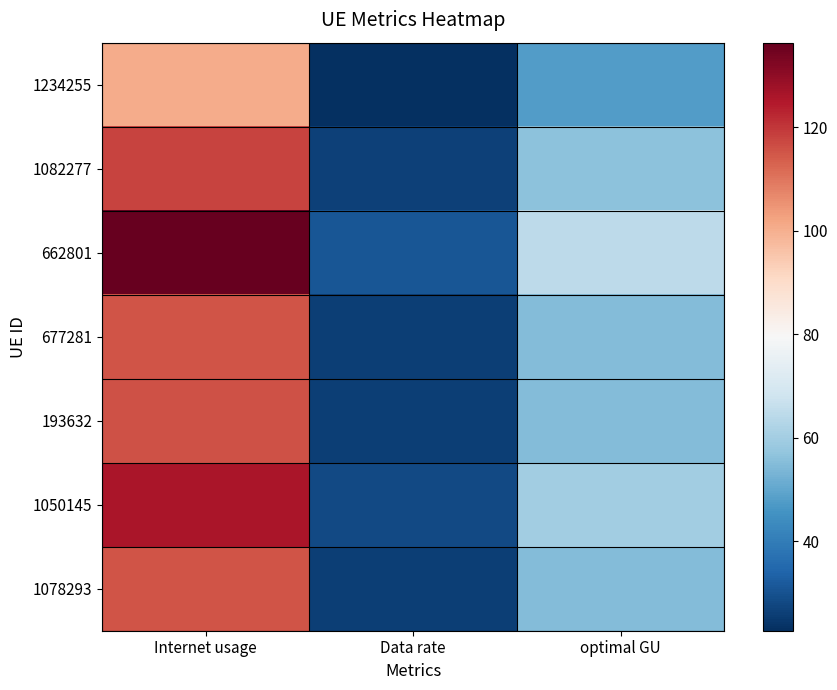

Reading left to right, list all the values displayed in this chart.

1234255: Internet usage=100.6	Data rate=22.7	optimal GU=47.8
1082277: Internet usage=118.0	Data rate=26.7	optimal GU=56.1
662801: Internet usage=136.3	Data rate=30.8	optimal GU=64.8
677281: Internet usage=115.3	Data rate=26.1	optimal GU=54.9
193632: Internet usage=115.6	Data rate=26.1	optimal GU=55.0
1050145: Internet usage=126.0	Data rate=28.5	optimal GU=59.9
1078293: Internet usage=115.0	Data rate=26.0	optimal GU=54.7